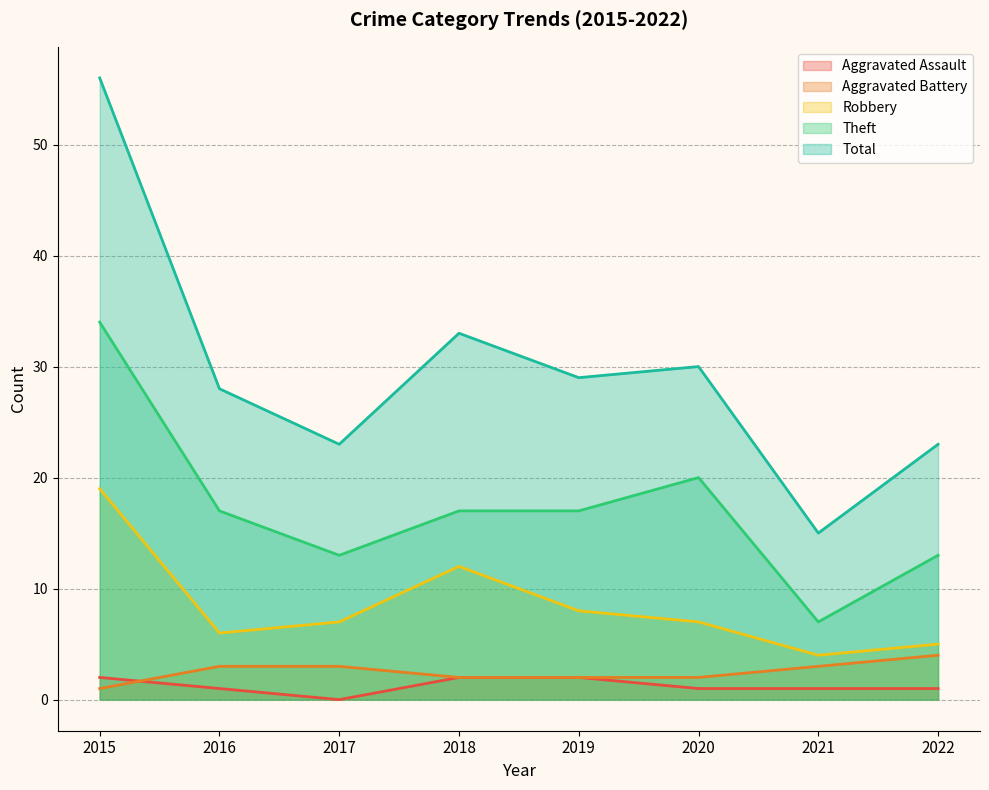

What is the value of the Theft point at the 7th from the left?

7